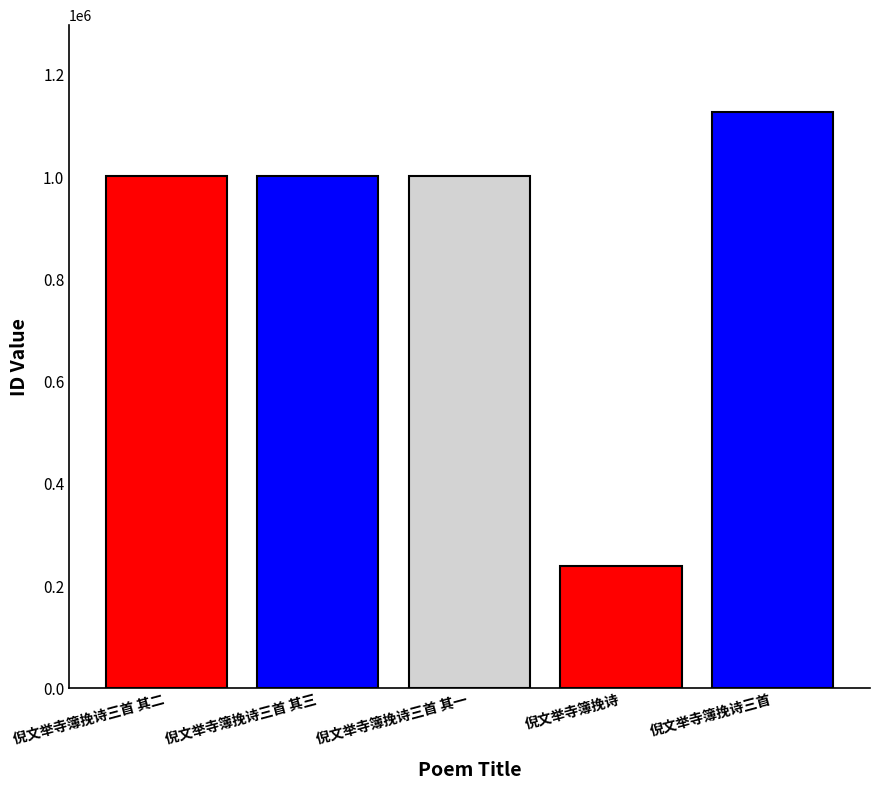

What value does the data have at 倪文举寺簿挽诗, to the nearest 10?

239150